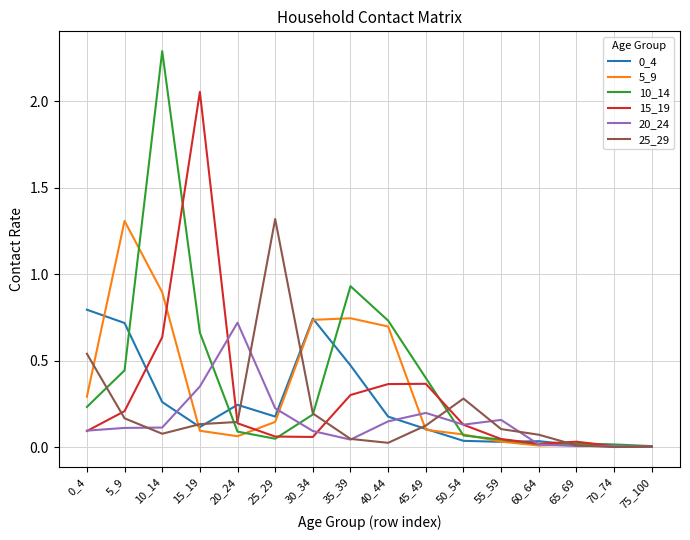

The value of 10_14 at 5_9 is 0.6. True or false?

False